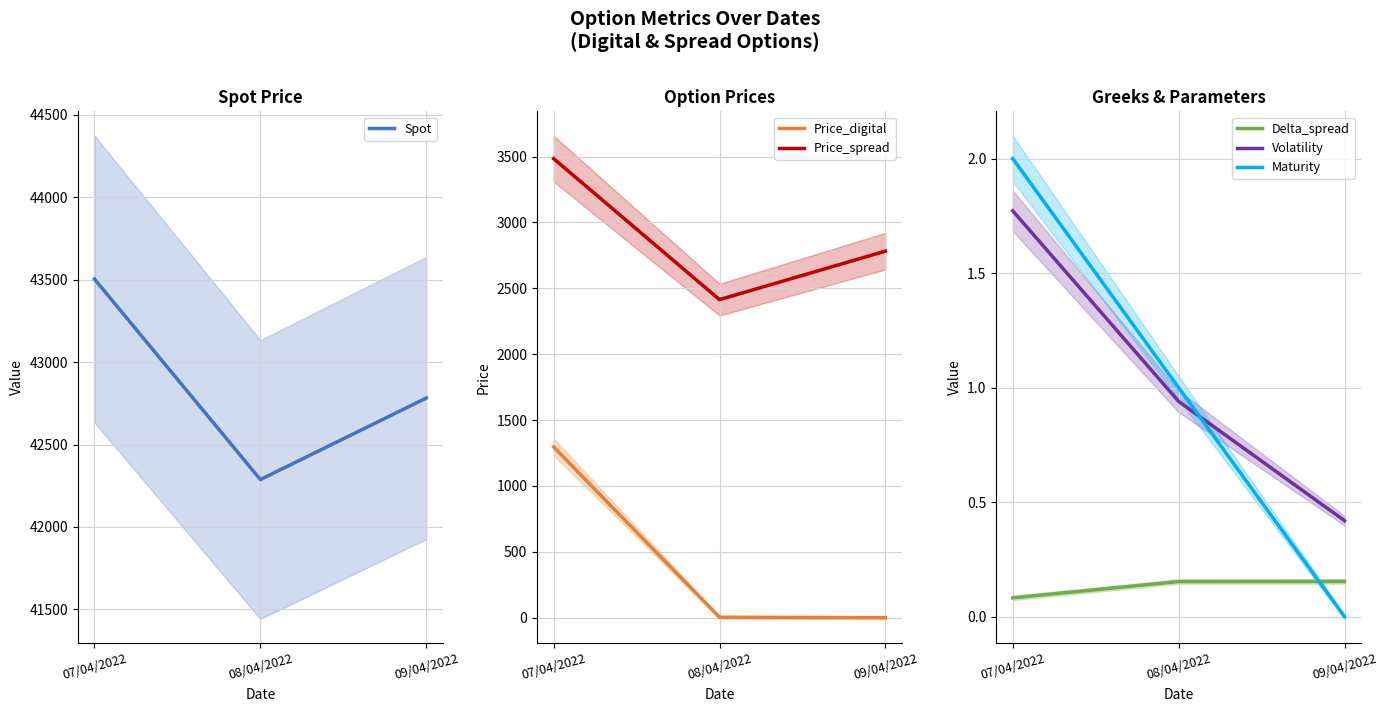

What is the total value across all series at 07/04/2022?

48287.9